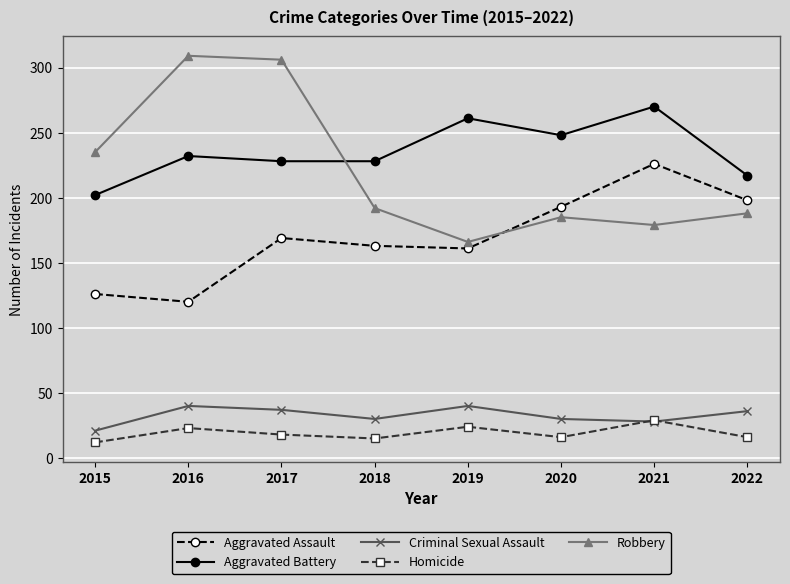

What is the value of the Robbery point at the 4th from the left?

192